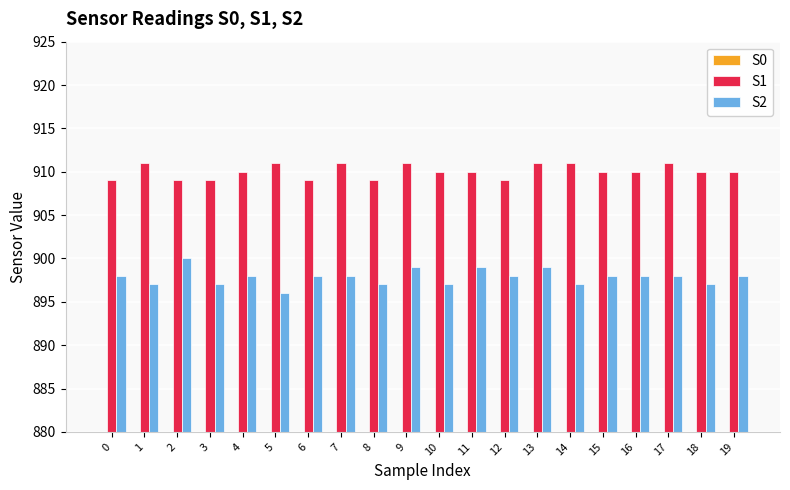

At which category is the sum across all series the highest?

13